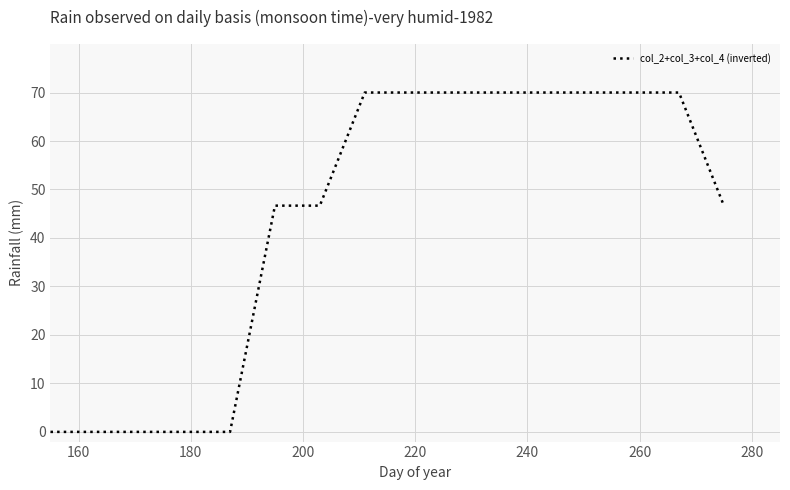

What is the greatest value displayed?

70.0